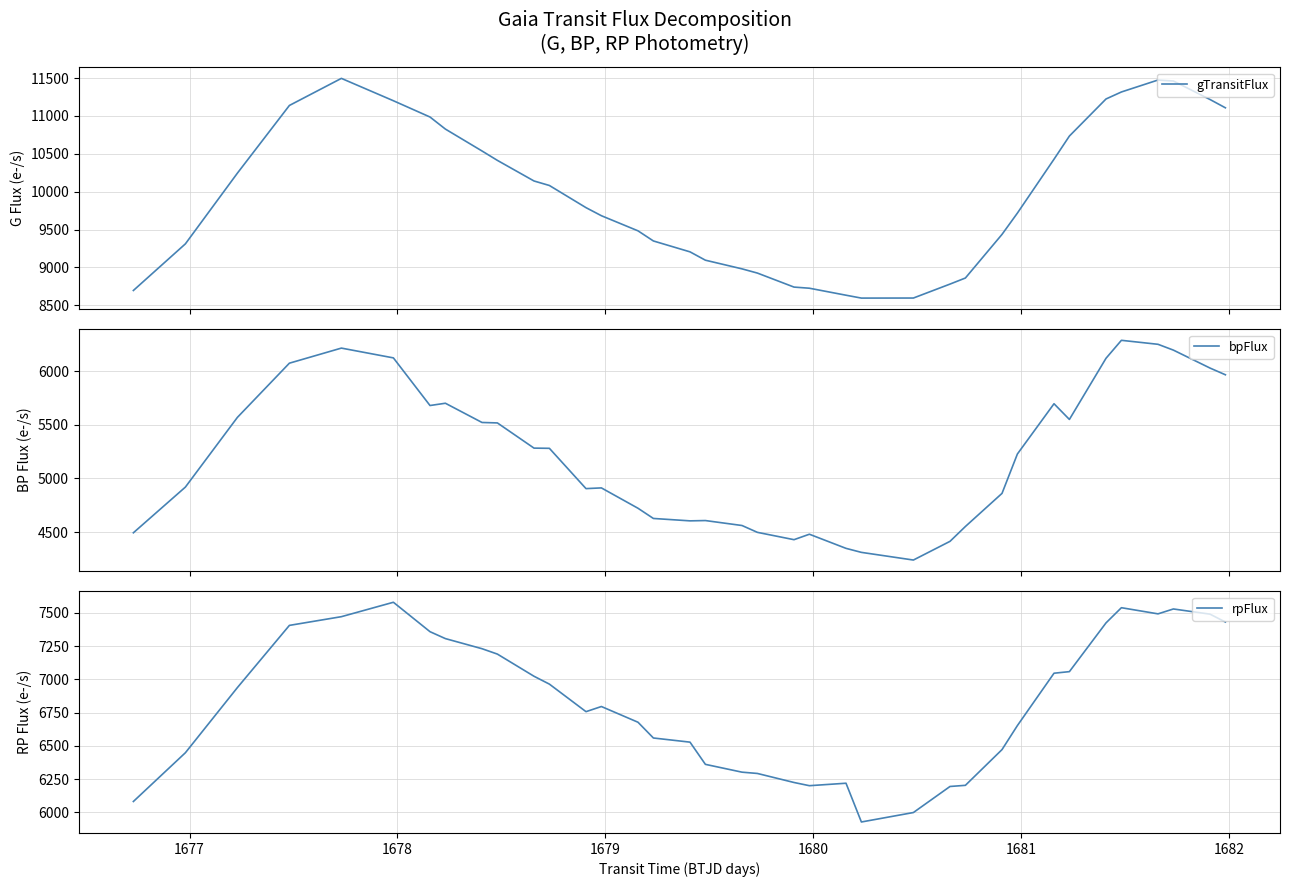

At how many categories does at least one series exceed 10211?

16